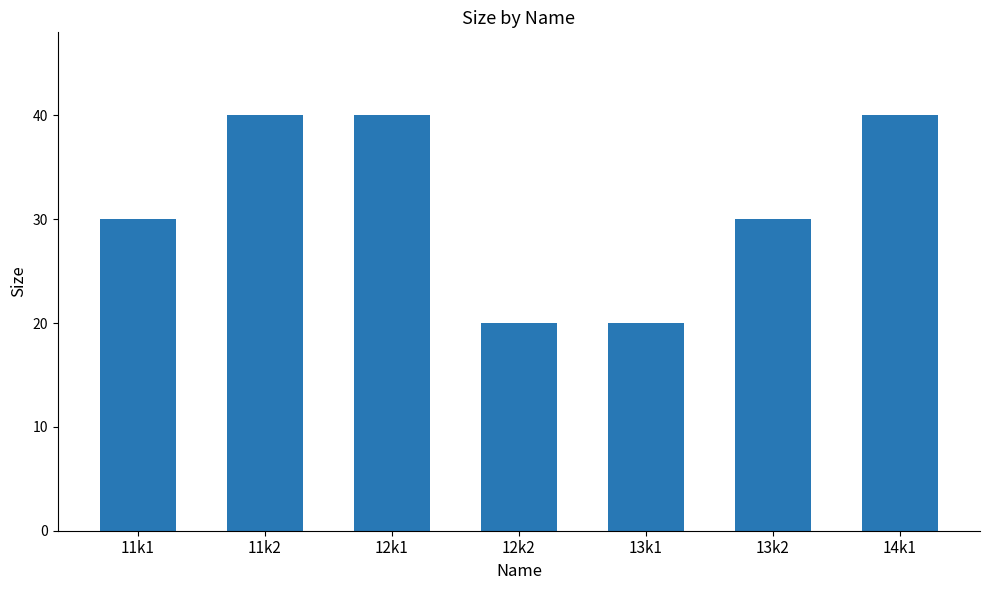

Reading left to right, list all the values displayed in this chart.

11k1=30	11k2=40	12k1=40	12k2=20	13k1=20	13k2=30	14k1=40